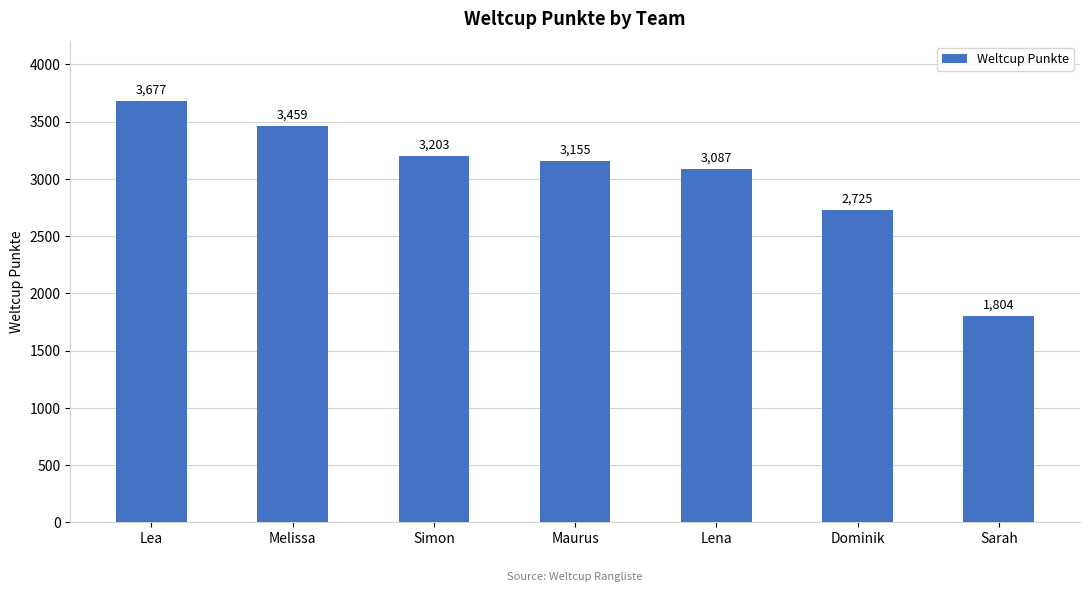

At which label does the data first exceed 3155?

Lea